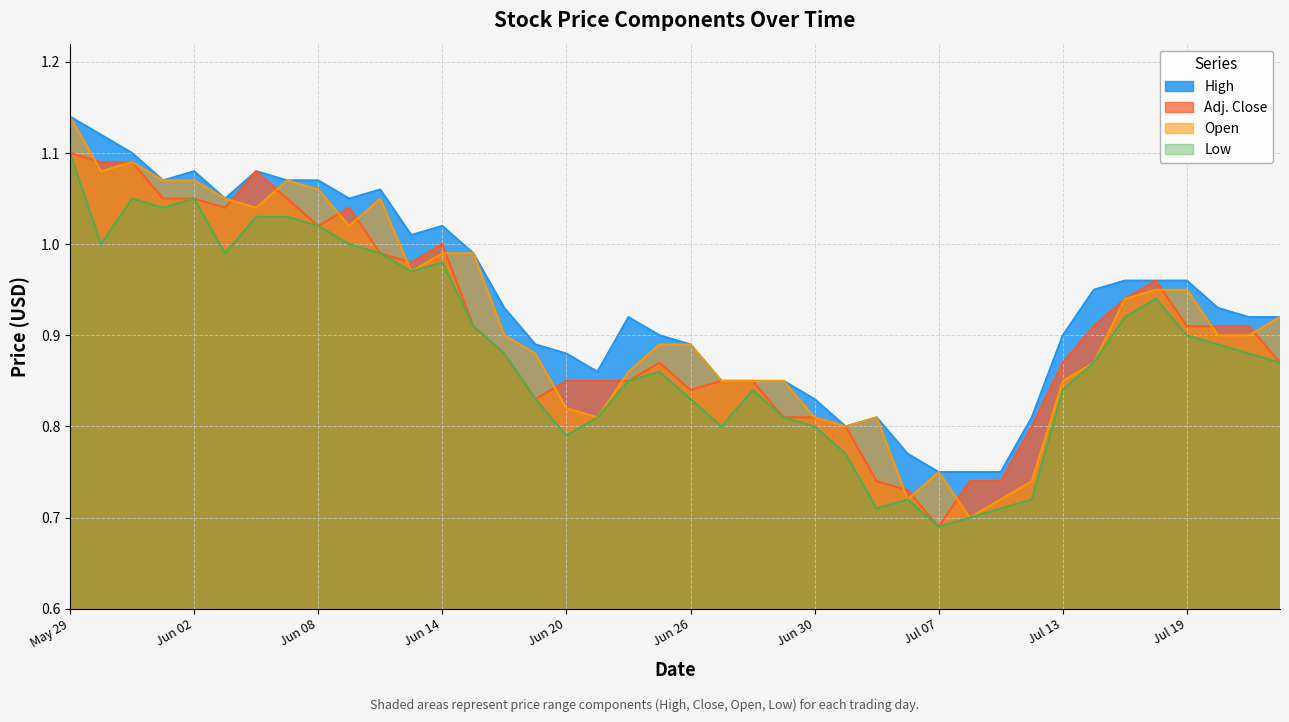

How many interior local peaks does the Low series have?

7